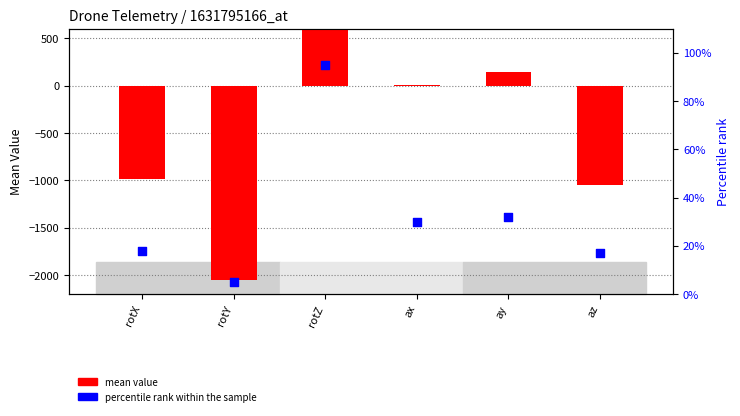

What is the total value across all series at ay?

177.3